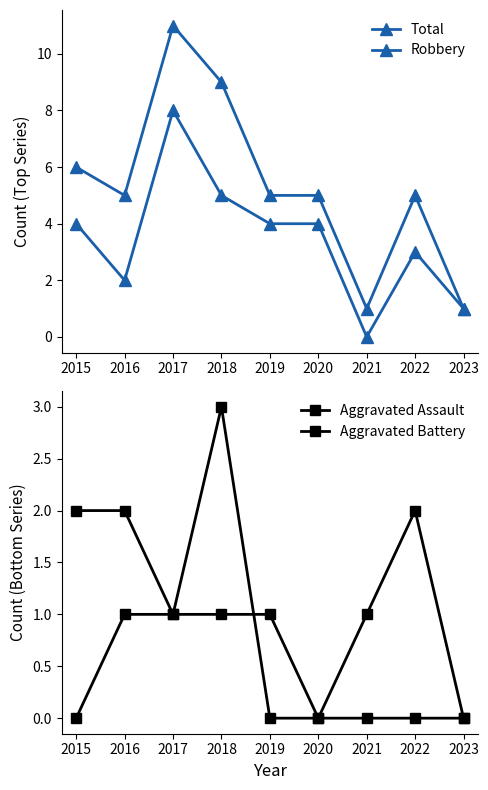

The Total series shows 5 at 2022. True or false?

True